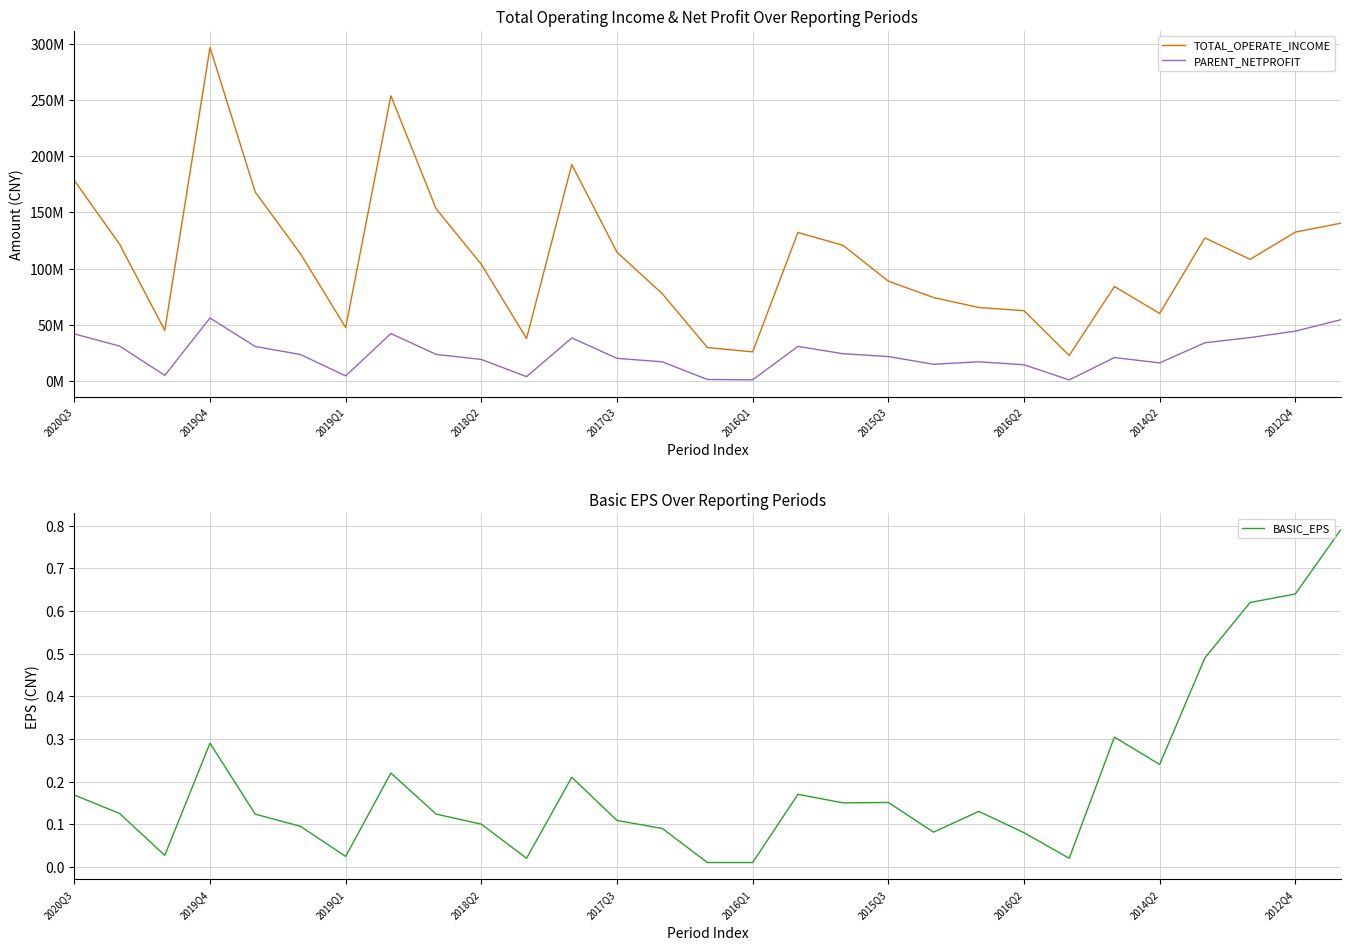

What is the sum of all BASIC_EPS values?

5.6